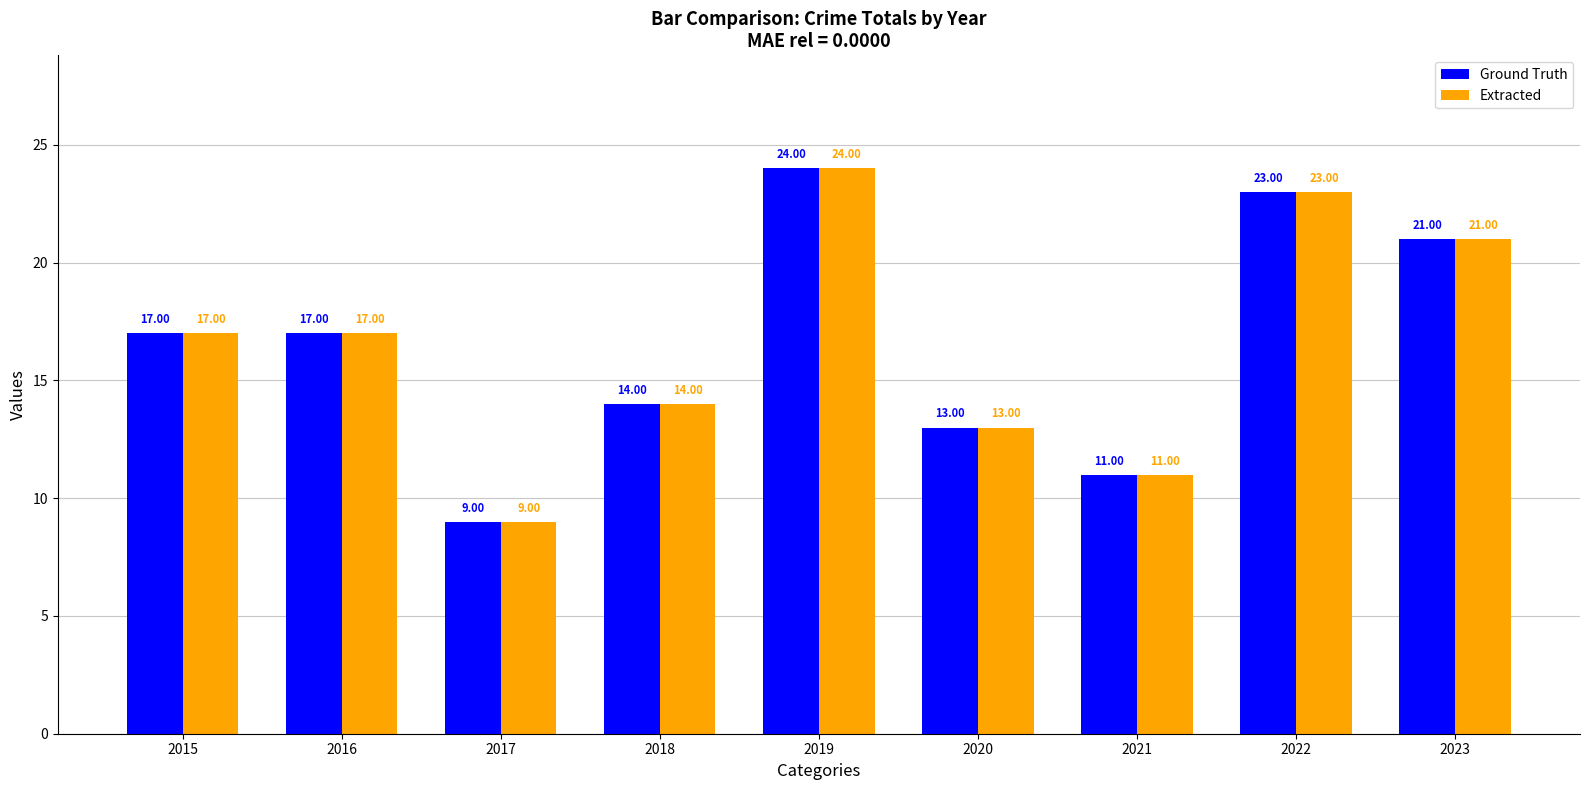

What is the difference between the second highest and second lowest values in the Extracted series?

12